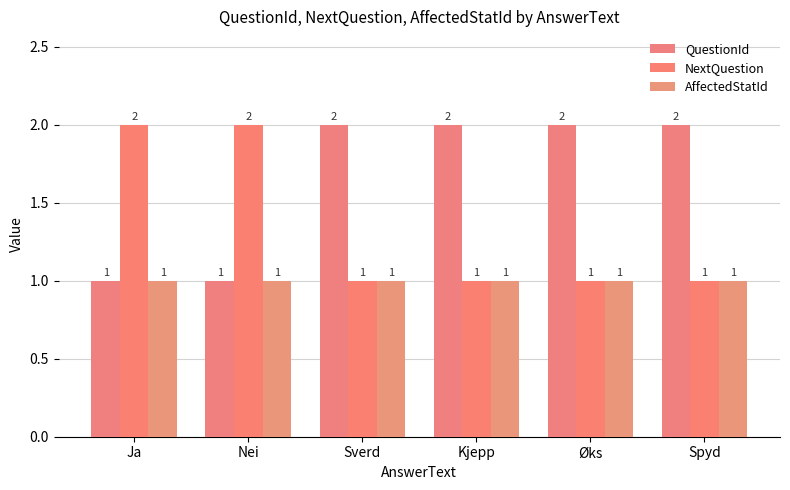

What is the difference between the highest and lowest values at Øks?

1